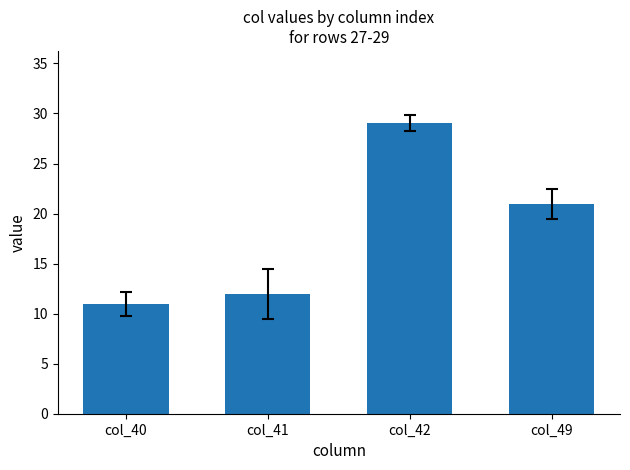

Are the bars horizontal?

No